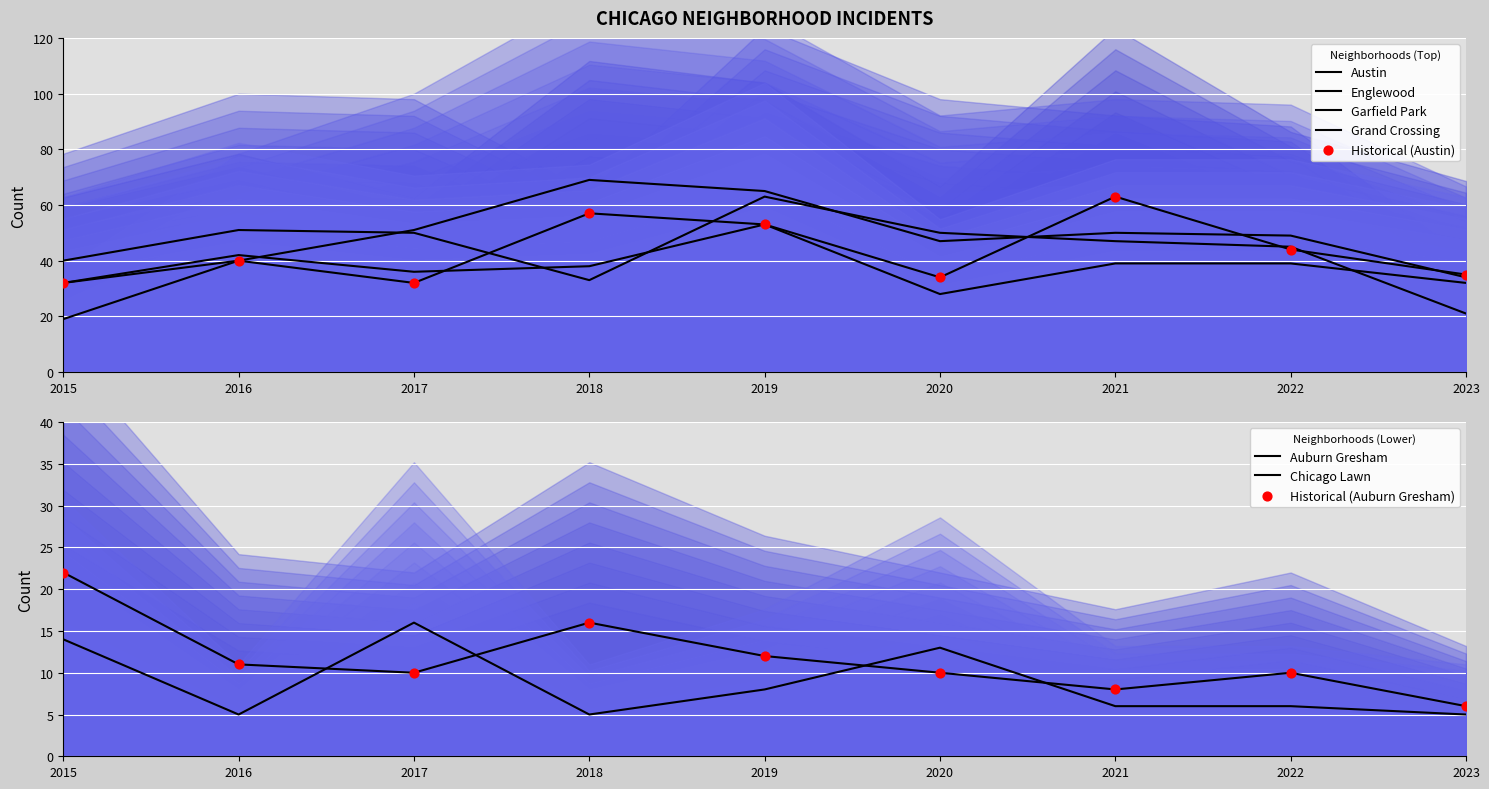

What is the total value across all series at 2017?

195